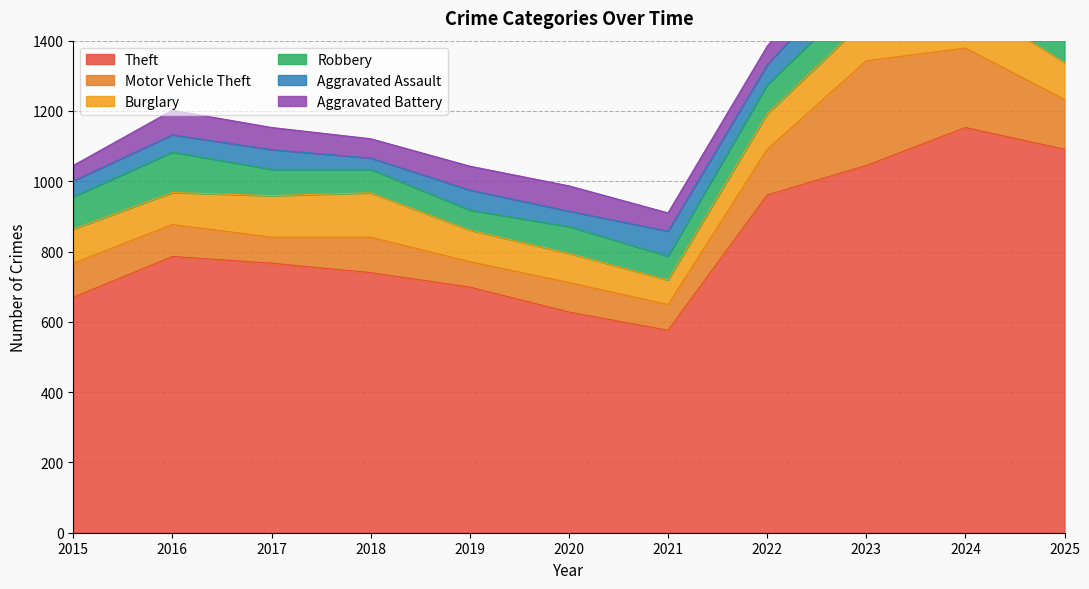

How many lines are shown in the chart?

6